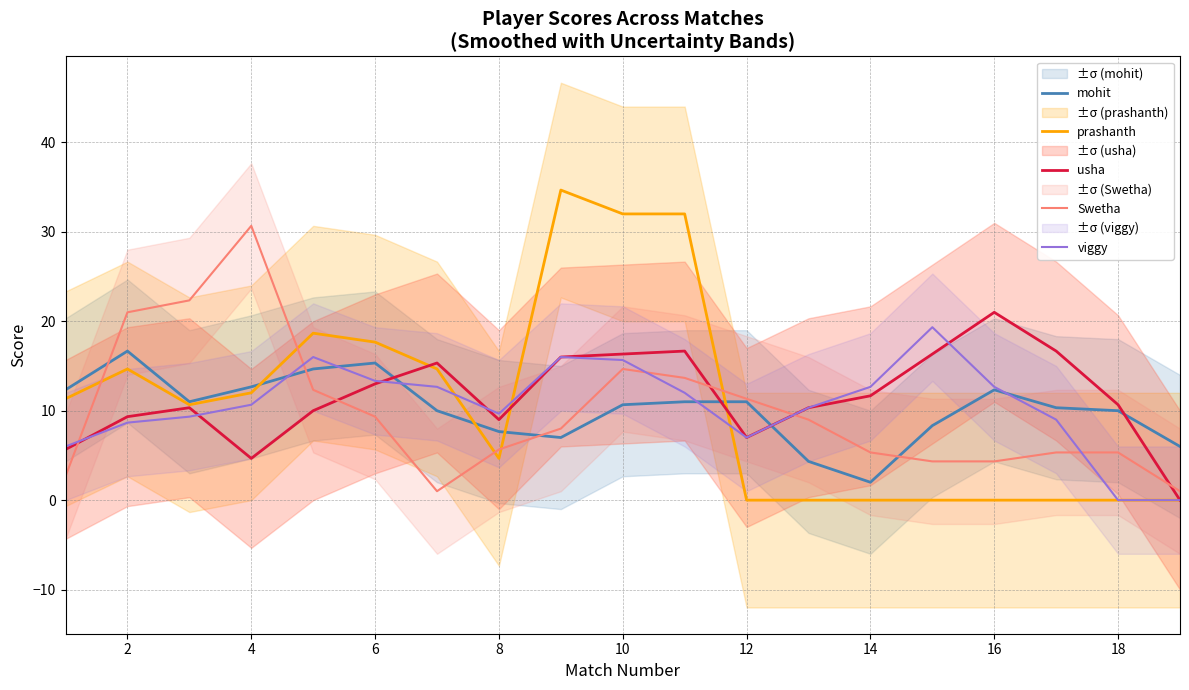

Which series ends up on top after the final intersection of usha and viggy?

usha